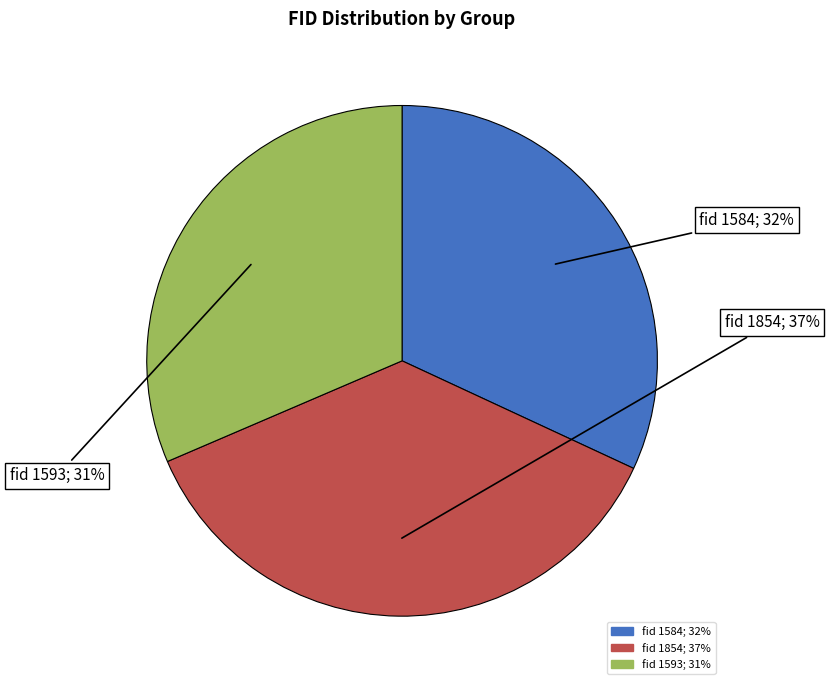

To the nearest percent, what is the average slice percentage?

33%